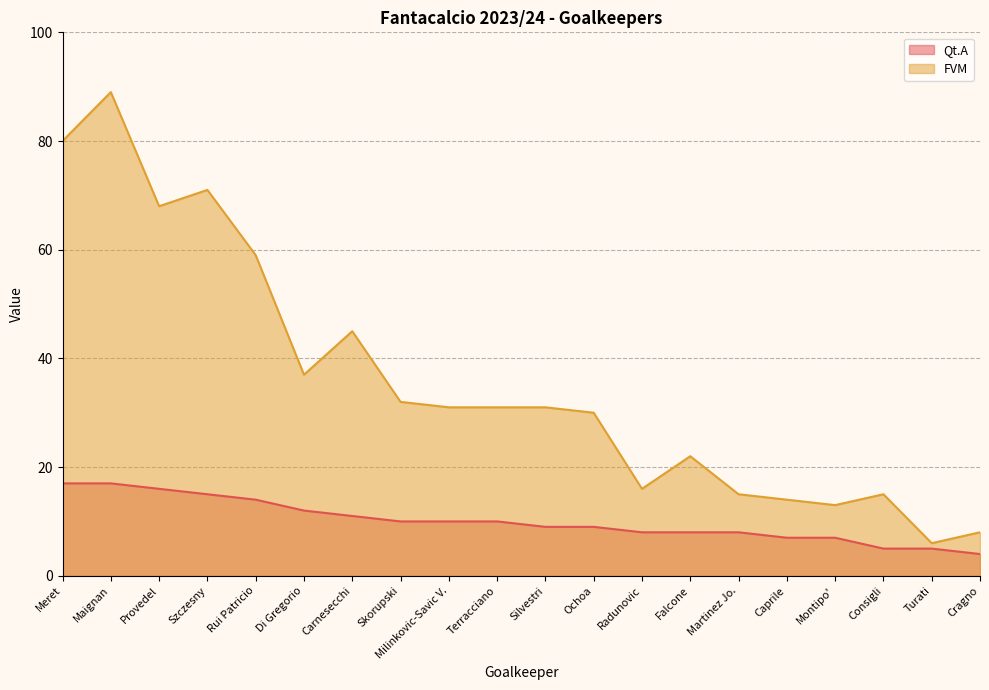

Reading left to right, list all the values displayed in this chart.

Qt.A: 17	17	16	15	14	12	11	10	10	10	9	9	8	8	8	7	7	5	5	4
FVM: 80	89	68	71	59	37	45	32	31	31	31	30	16	22	15	14	13	15	6	8